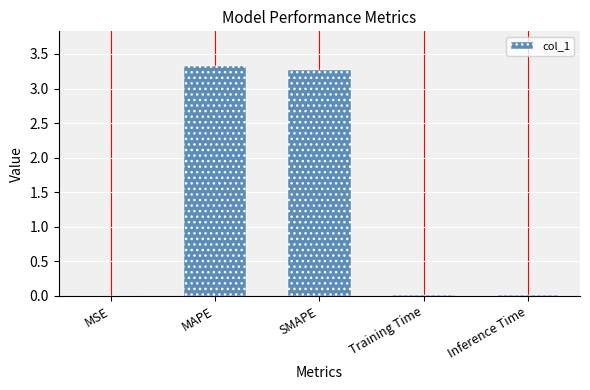

True or false: the data shows 3.3 at MAPE.

True